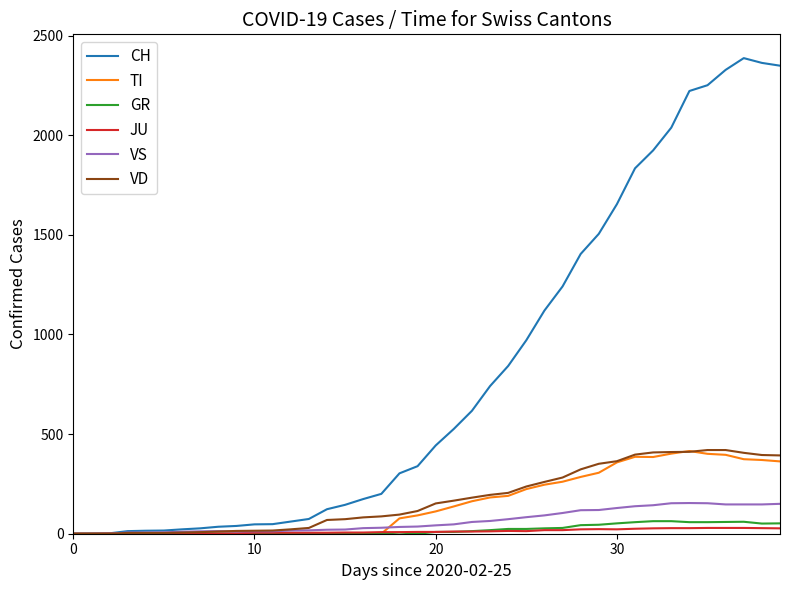

Which series has the largest total across all categories?

CH